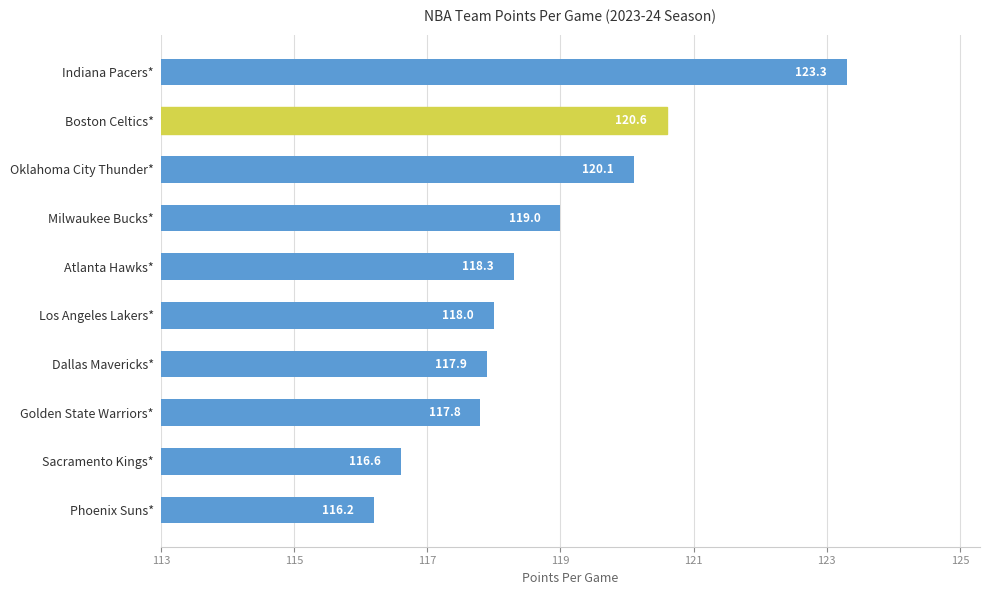

List the labels in order of value, largest first.

Indiana Pacers*, Boston Celtics*, Oklahoma City Thunder*, Milwaukee Bucks*, Atlanta Hawks*, Los Angeles Lakers*, Dallas Mavericks*, Golden State Warriors*, Sacramento Kings*, Phoenix Suns*